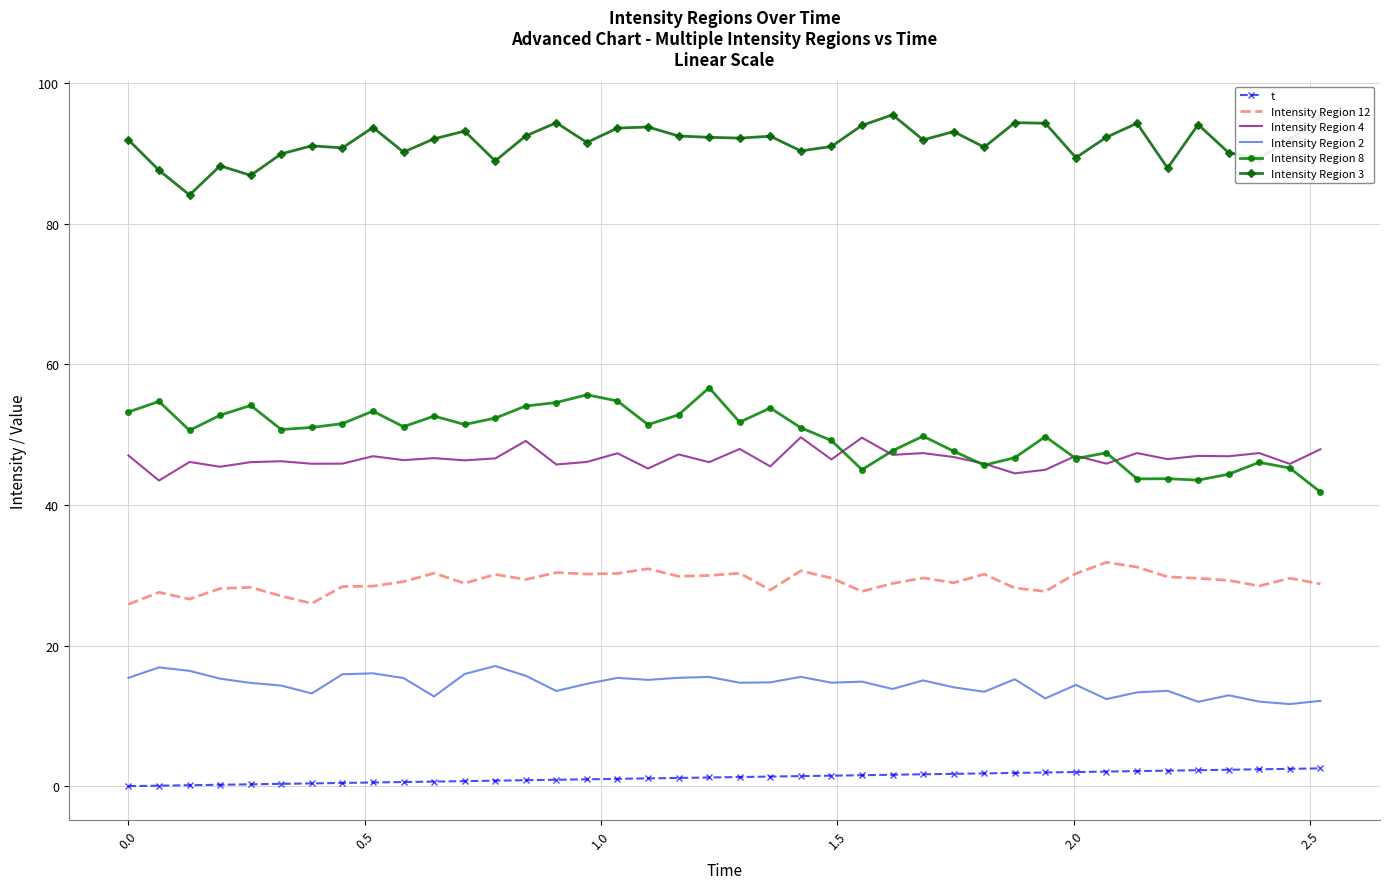

Which series has the largest total across all categories?

Intensity Region 3